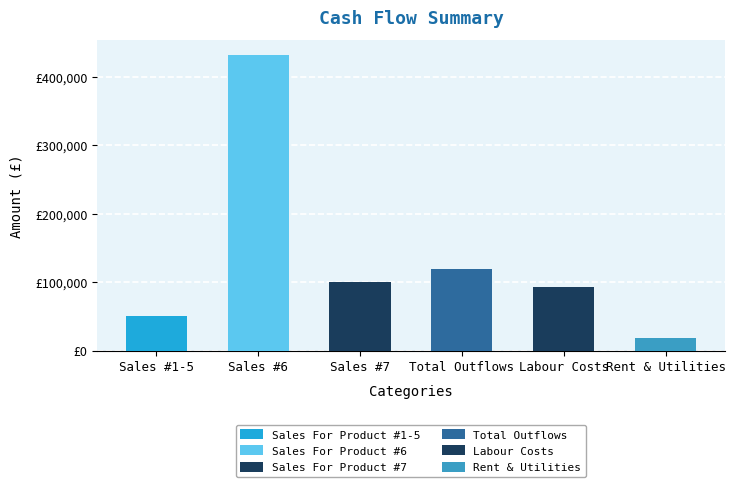

Which label corresponds to the largest value in the chart?

Sales For Product/Service #6